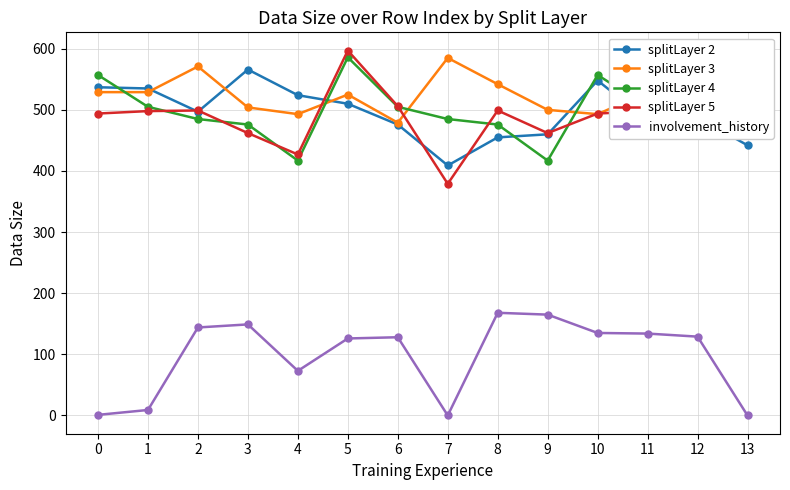

Is this an area chart (filled region under the line)?

No